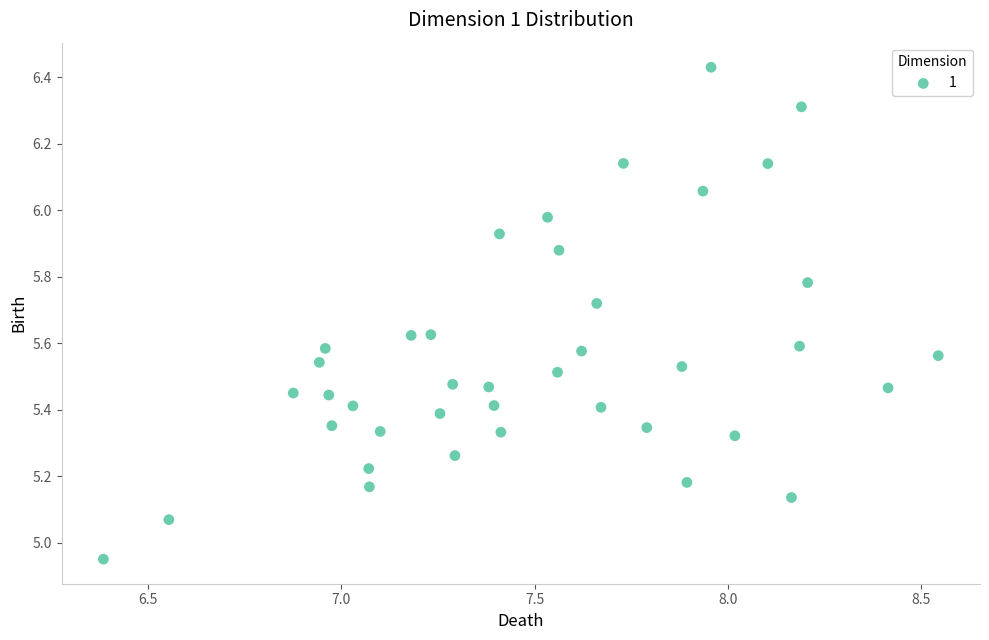

Count the number of points in this scatter plot.

40